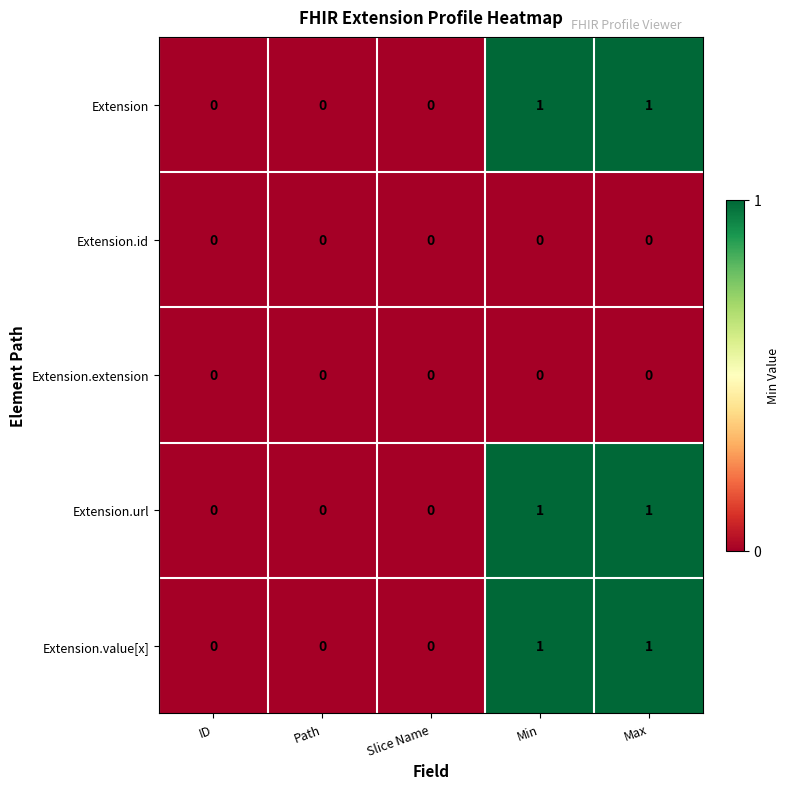

Is it true that Extension.extension equals 0 at Slice Name?

True